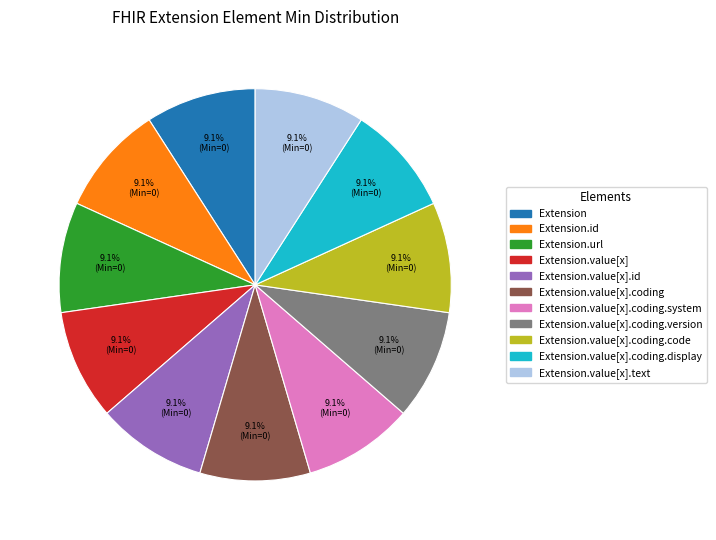

Is there any slice that represents more than half of the pie?

No